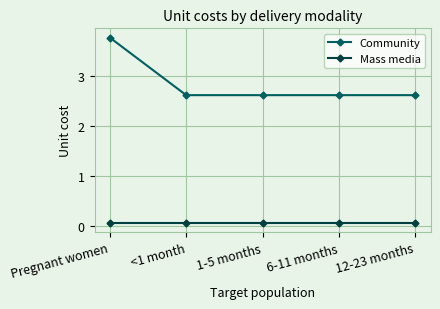

Count the Community values in the range 2 to 3.

4